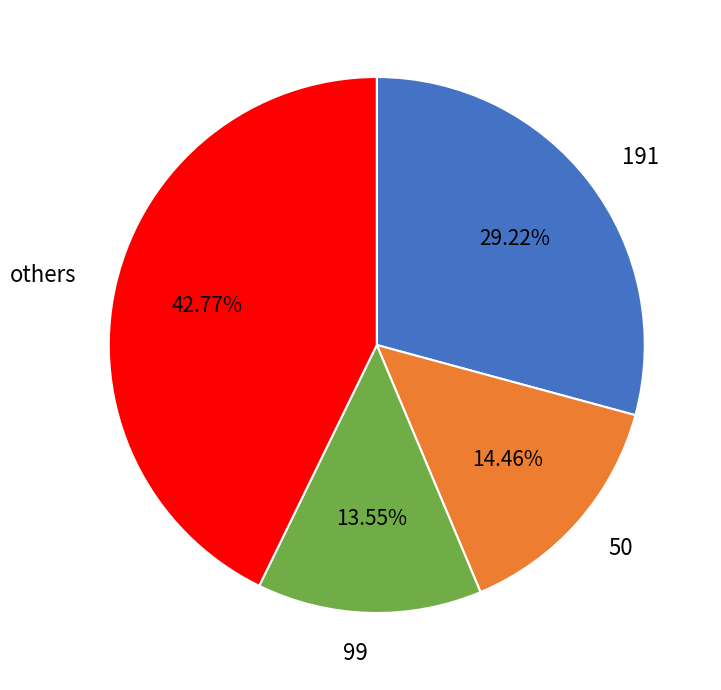

Which slice is the largest?

others